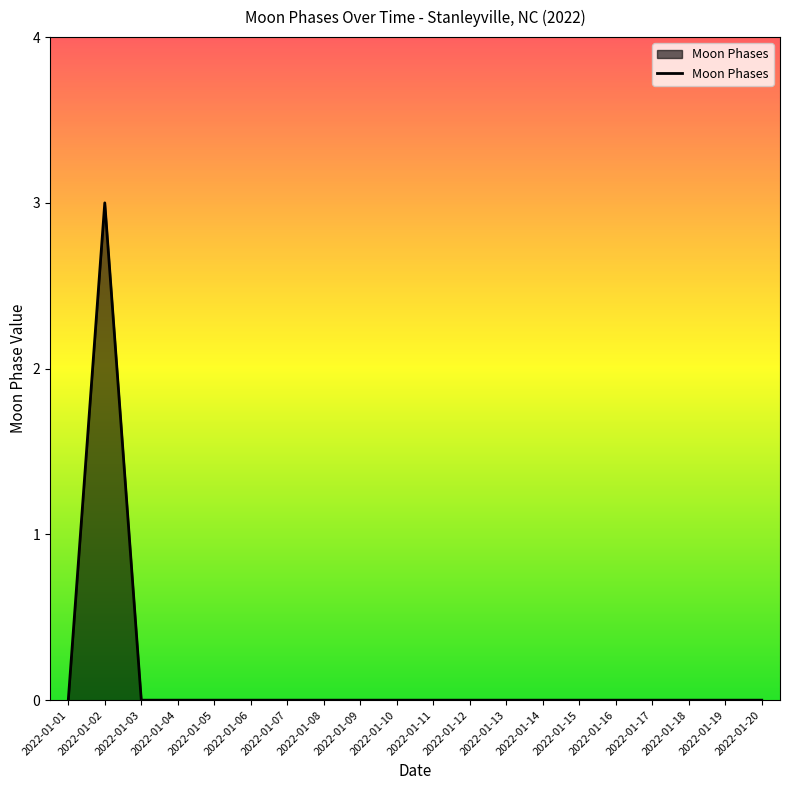

True or false: the data shows 1 at 2022-01-04.

False